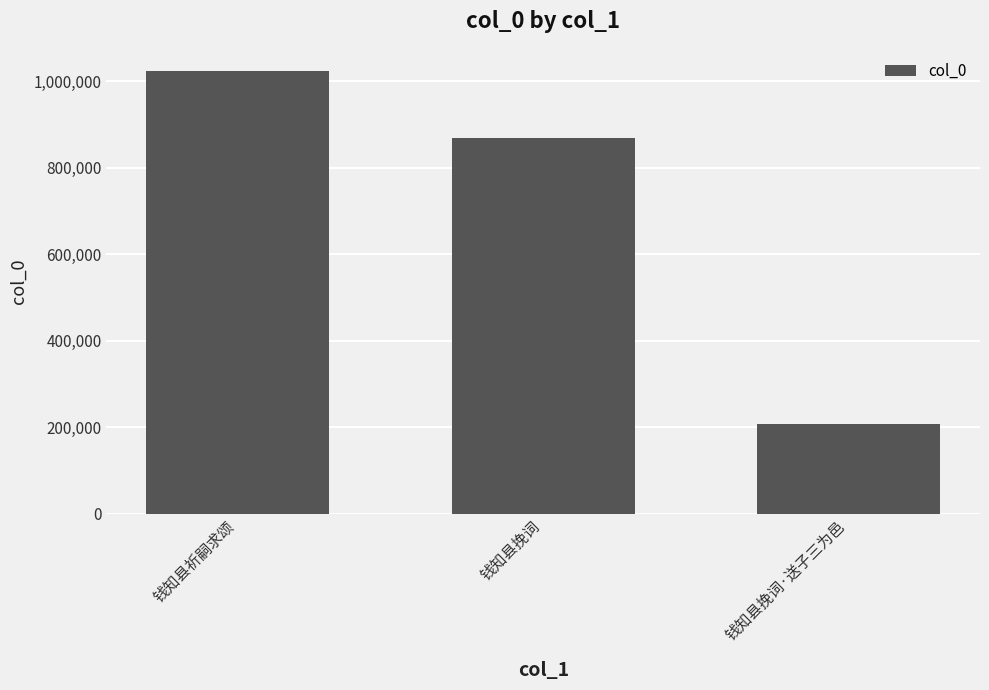

How many values are between 206944 and 1024288?

3